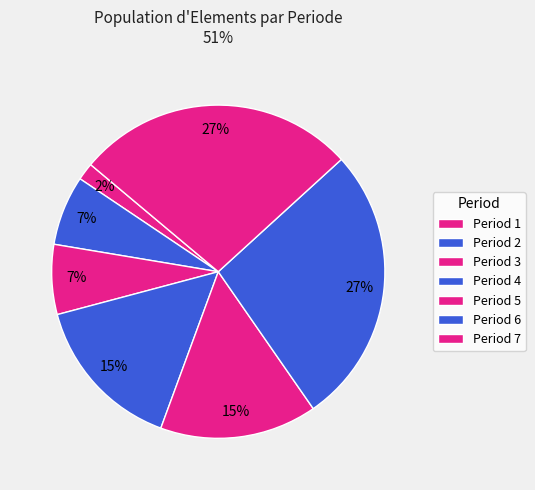

Which slice is the smallest?

Period 1